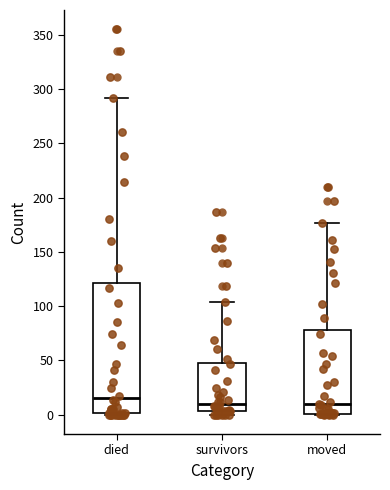

Comparing the boxes themselves (not the whiskers), which one is the tallest?

died